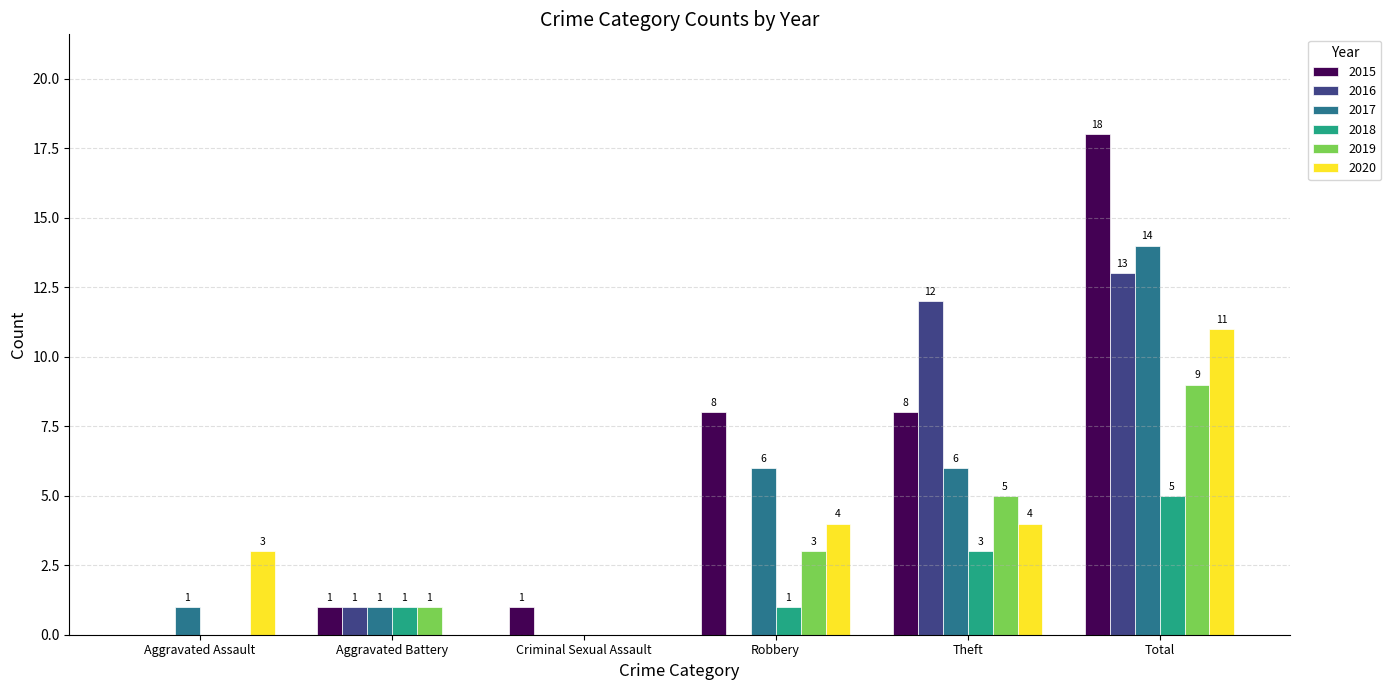

True or false: 2020 has a value of 4 at Robbery.

True